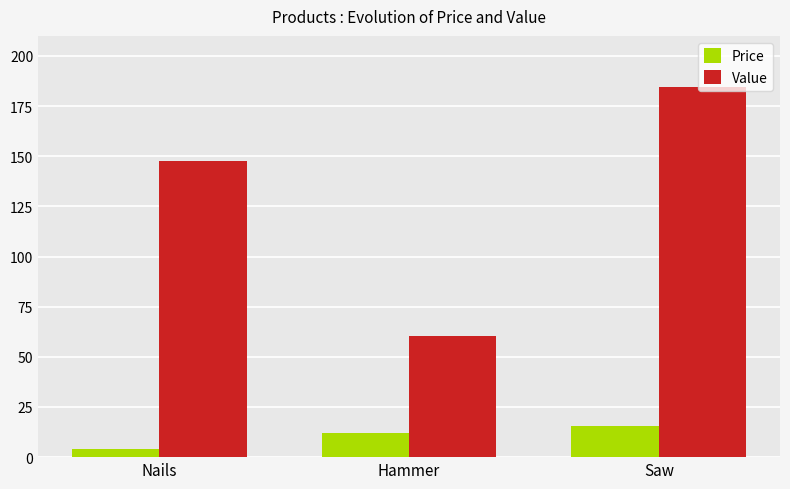

The value of Value at Hammer is 60.5. True or false?

True